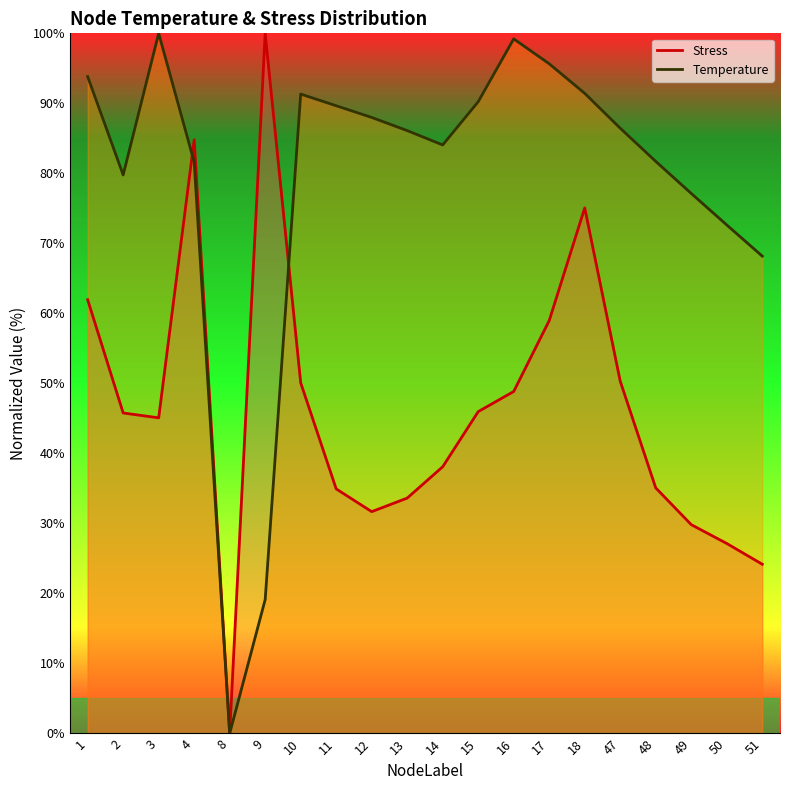

In Stress, how many points are lower than both neighbors (excluding endpoints)?

3